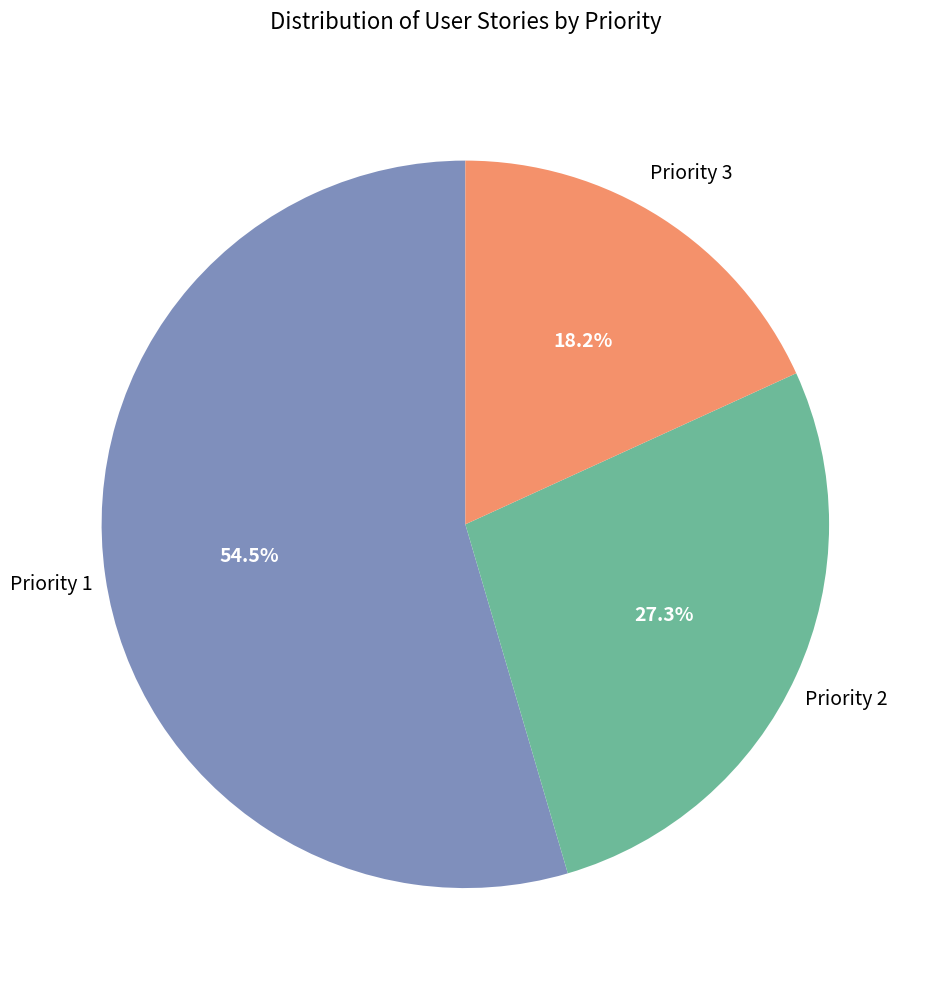

Is there any slice that represents more than half of the pie?

Yes